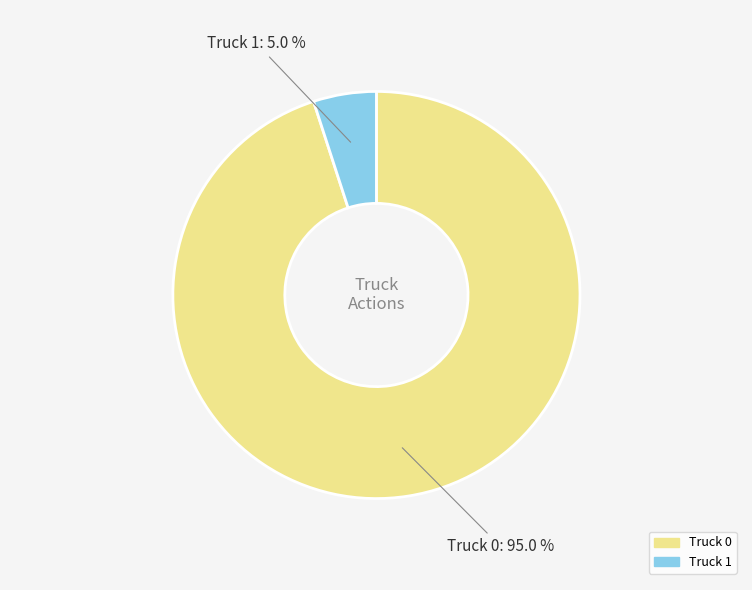

What is the largest slice in the pie chart?

Truck 0